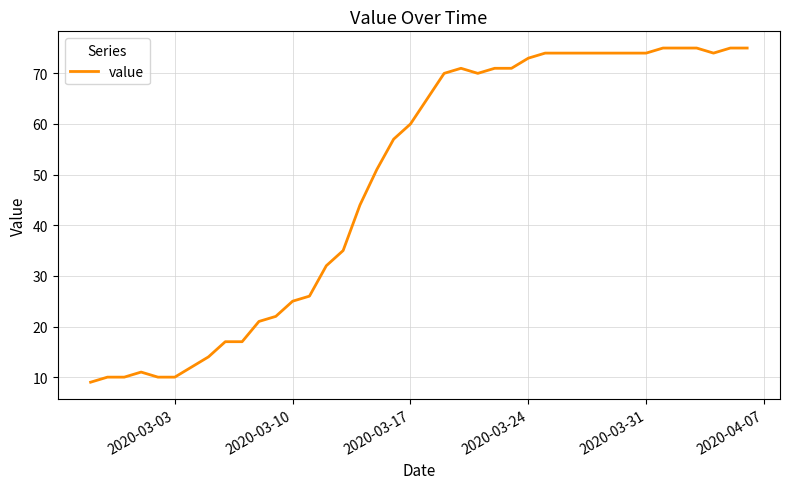

What is the smallest value displayed?

9